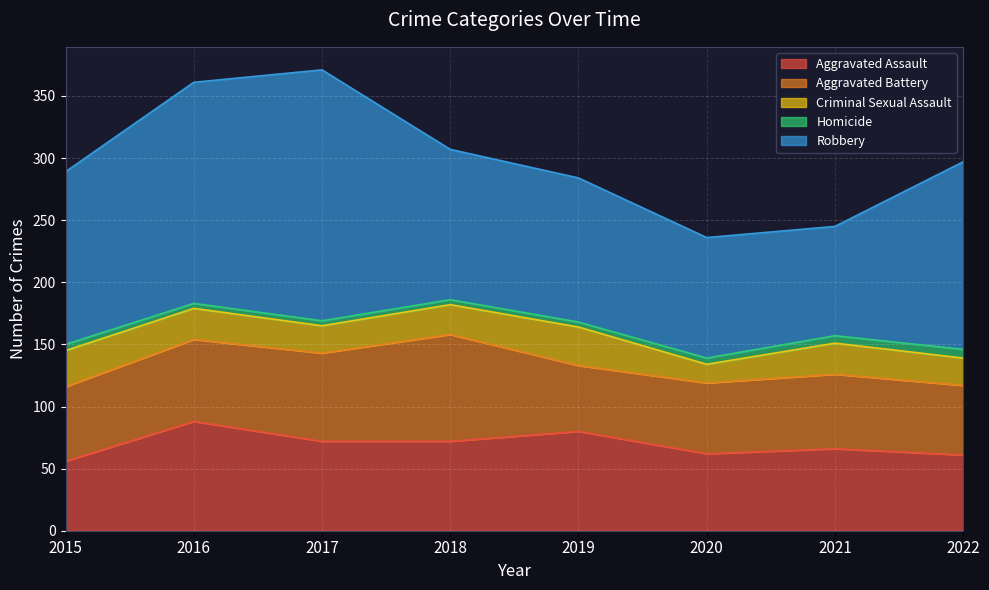

The value of Homicide at 2022 is 4. True or false?

False